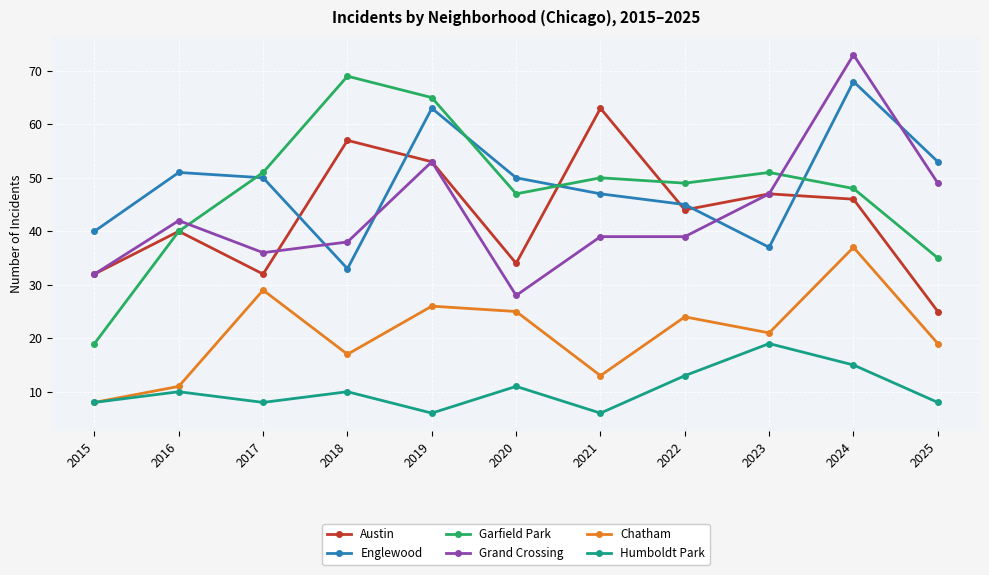

What is the sum of all Garfield Park values?

524